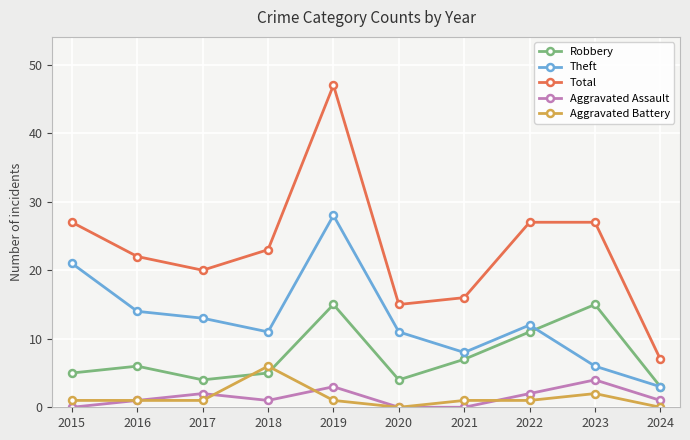

Reading right to left, extract all data points from this chart.

Robbery: 2024=3	2023=15	2022=11	2021=7	2020=4	2019=15	2018=5	2017=4	2016=6	2015=5
Theft: 2024=3	2023=6	2022=12	2021=8	2020=11	2019=28	2018=11	2017=13	2016=14	2015=21
Total: 2024=7	2023=27	2022=27	2021=16	2020=15	2019=47	2018=23	2017=20	2016=22	2015=27
Aggravated Assault: 2024=1	2023=4	2022=2	2021=0	2020=0	2019=3	2018=1	2017=2	2016=1	2015=0
Aggravated Battery: 2024=0	2023=2	2022=1	2021=1	2020=0	2019=1	2018=6	2017=1	2016=1	2015=1